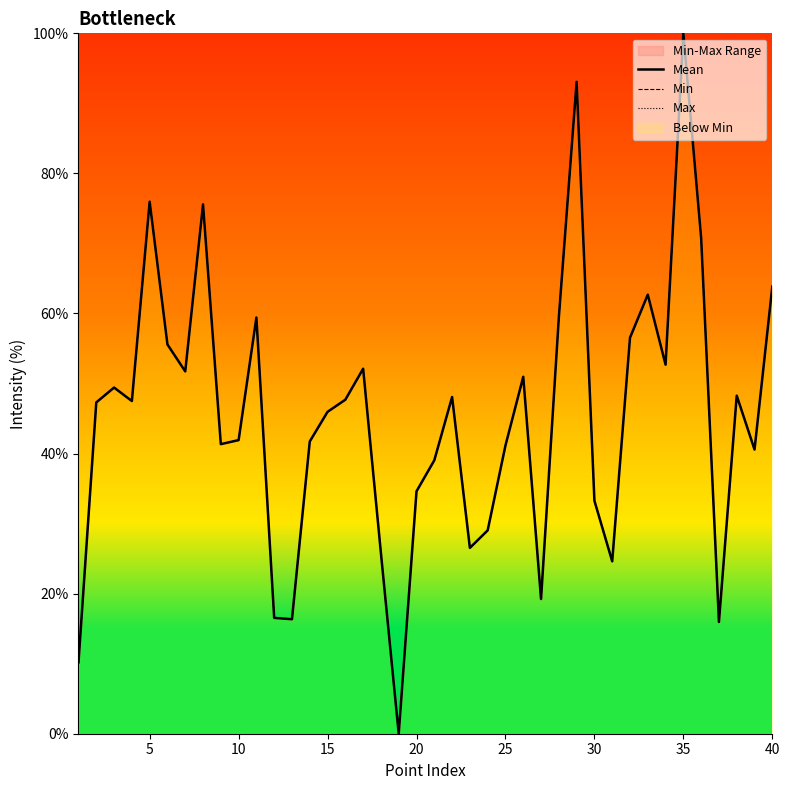

How many data points in Min are above 47?

21